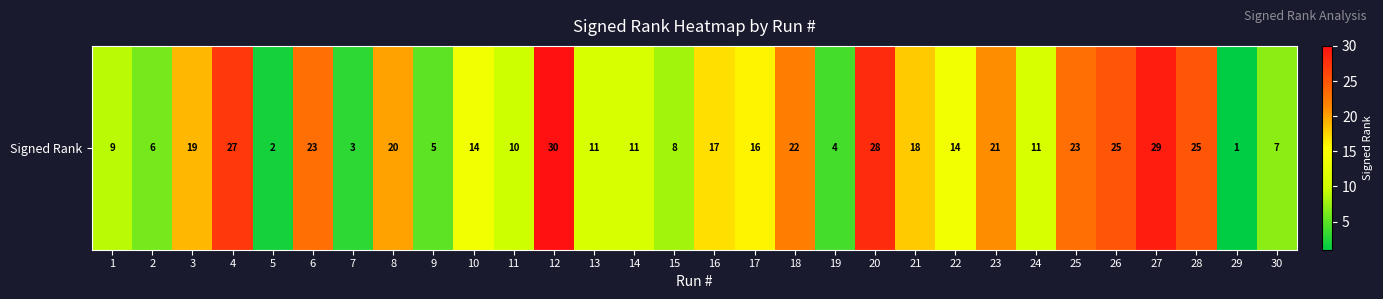

How many values are below 16?

15